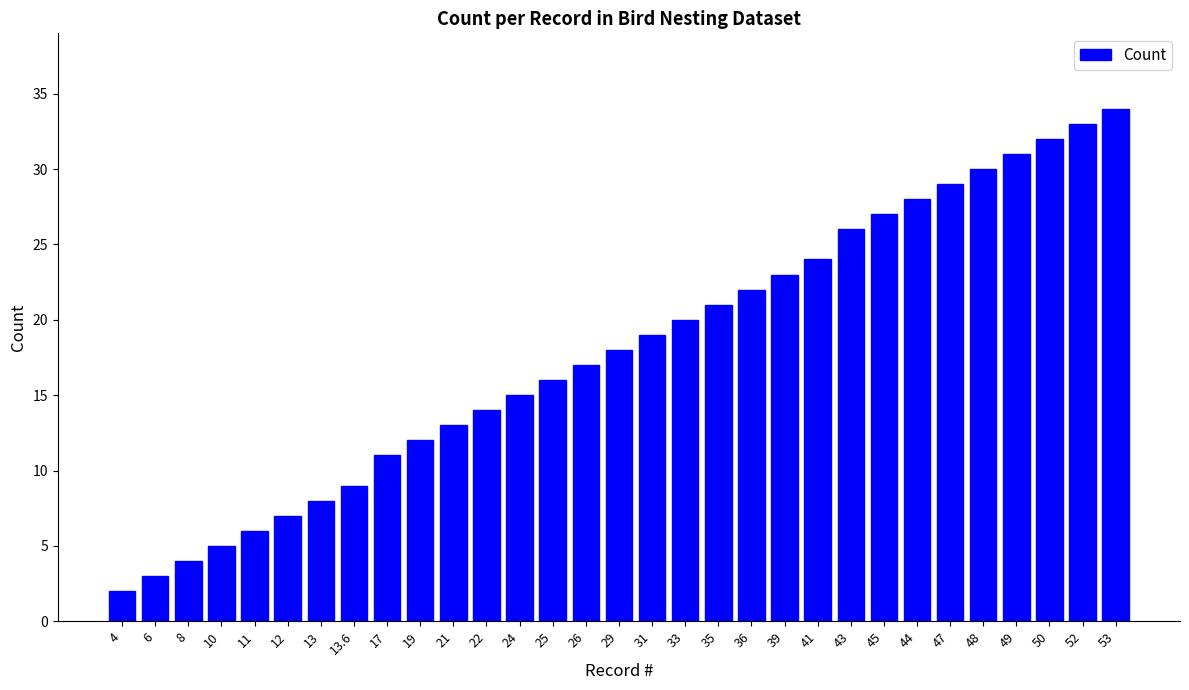

At which label is the value closest to 18?

29